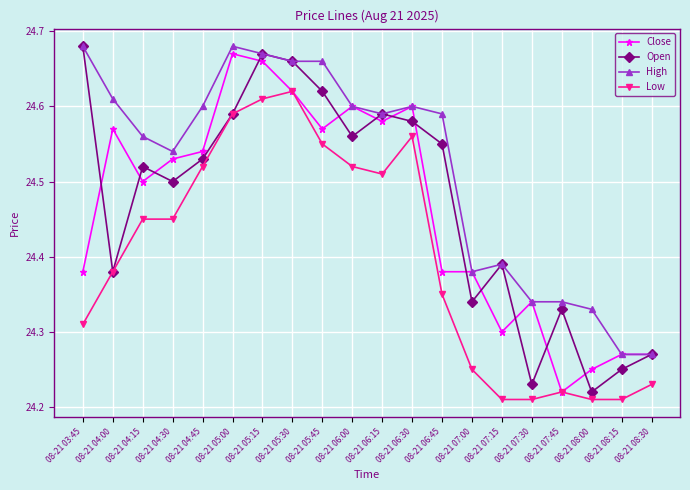

What are all the series names shown in the legend?

Close, Open, High, Low